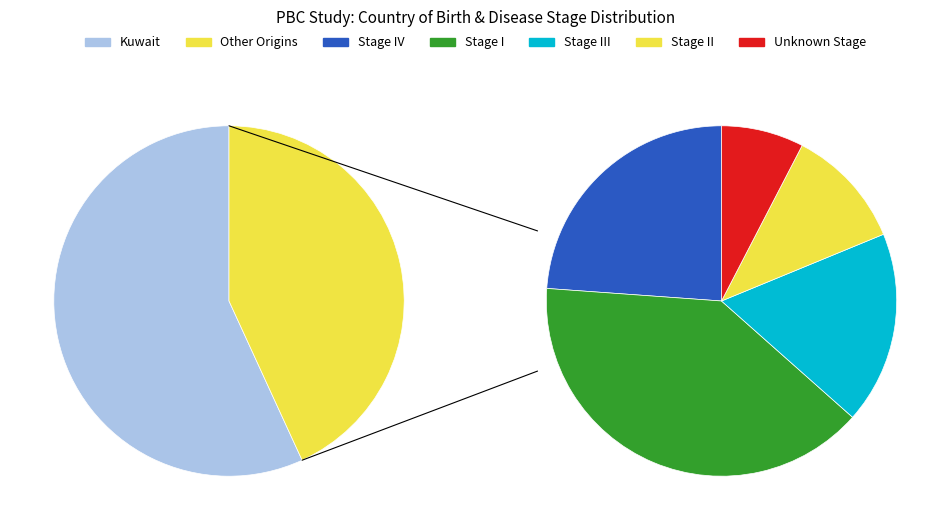

Does any single category account for the majority?

Yes